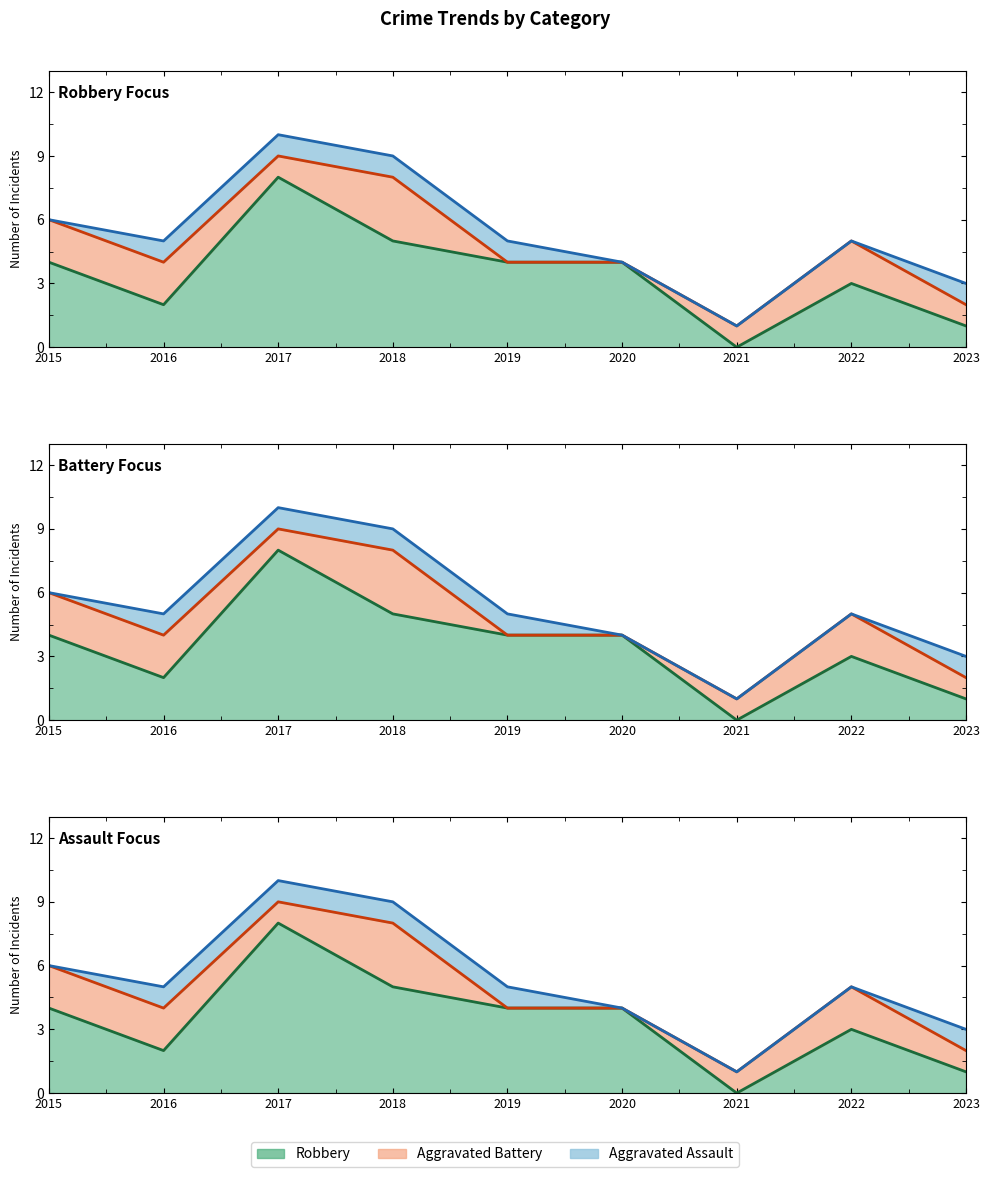

How many interior local peaks does the Total series have?

2